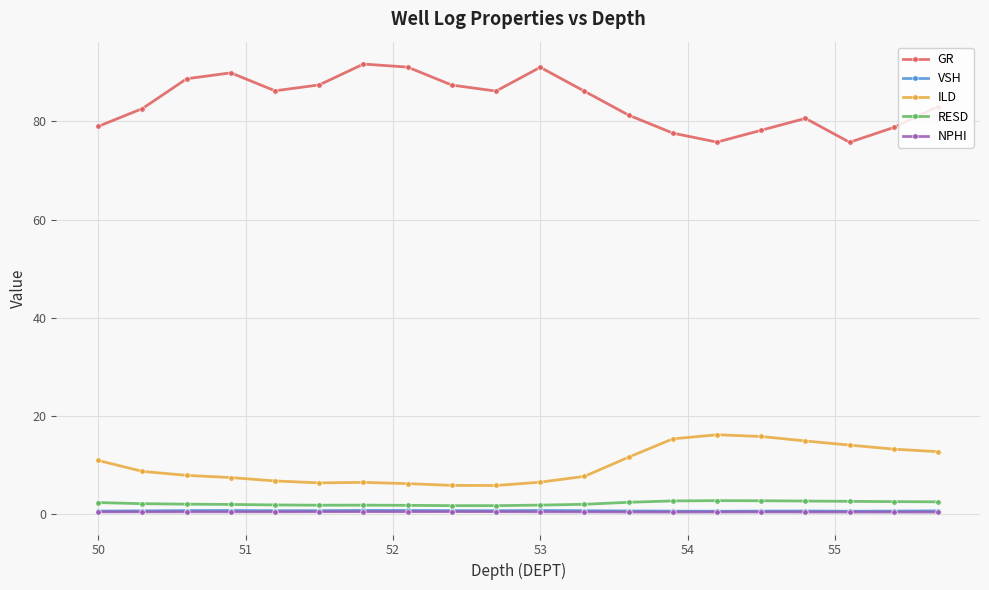

Which series has the largest total across all categories?

GR